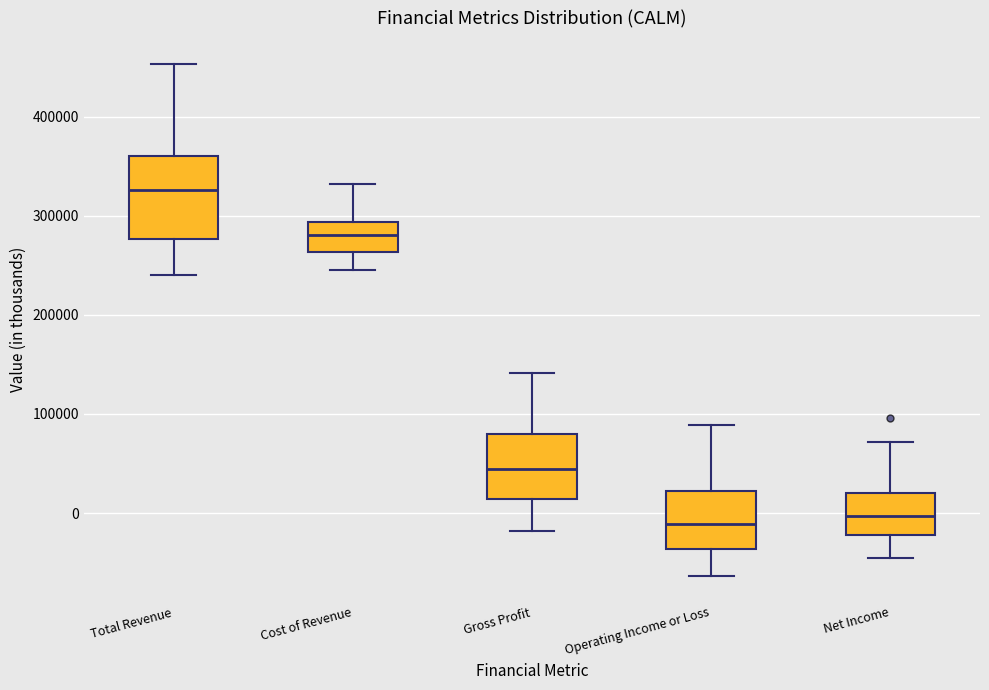

Reading left to right, read every box against the y-axis: the position of its median line, the range the box covers, and the ends of its whiskers. The values are not printed on the chart, so give them approximately, as read against the axis.

Total Revenue: median 330000, box 280000 to 360000, whiskers 240000 to 450000
Cost of Revenue: median 280000, box 260000 to 290000, whiskers 250000 to 330000
Gross Profit: median 40000, box 10000 to 80000, whiskers -20000 to 140000
Operating Income or Loss: median -10000, box -40000 to 20000, whiskers -60000 to 90000
Net Income: median 0, box -20000 to 20000, whiskers -50000 to 70000